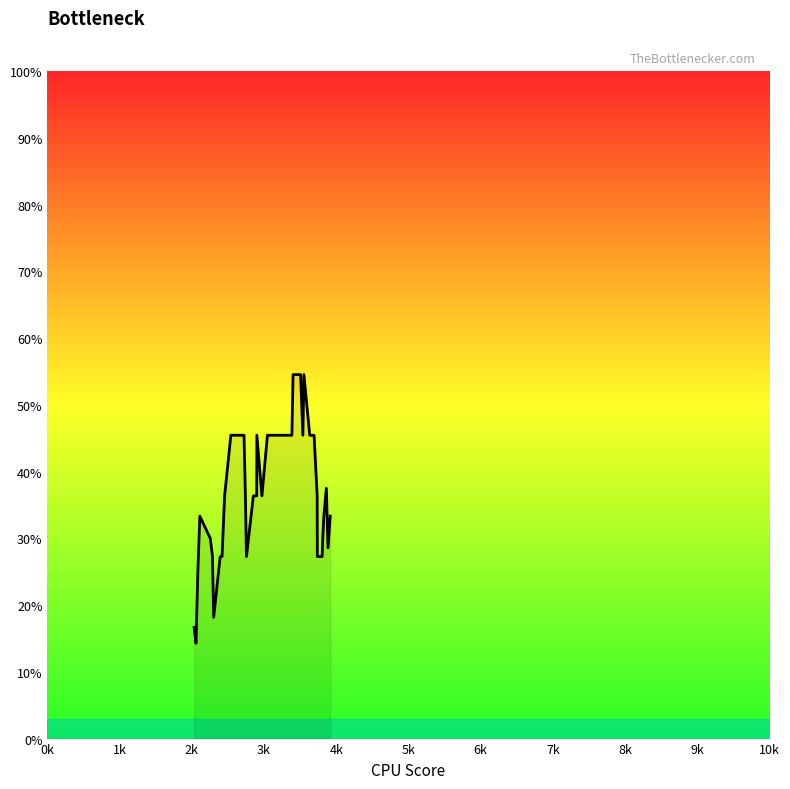

How many values are between 0 and 1?

40